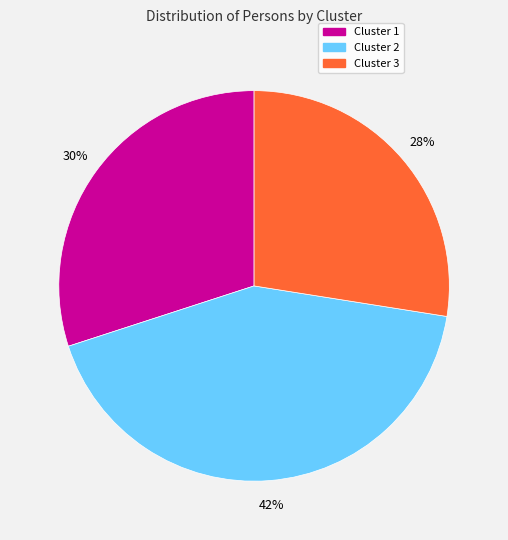

Does Cluster 3 represent more than half of the total?

No